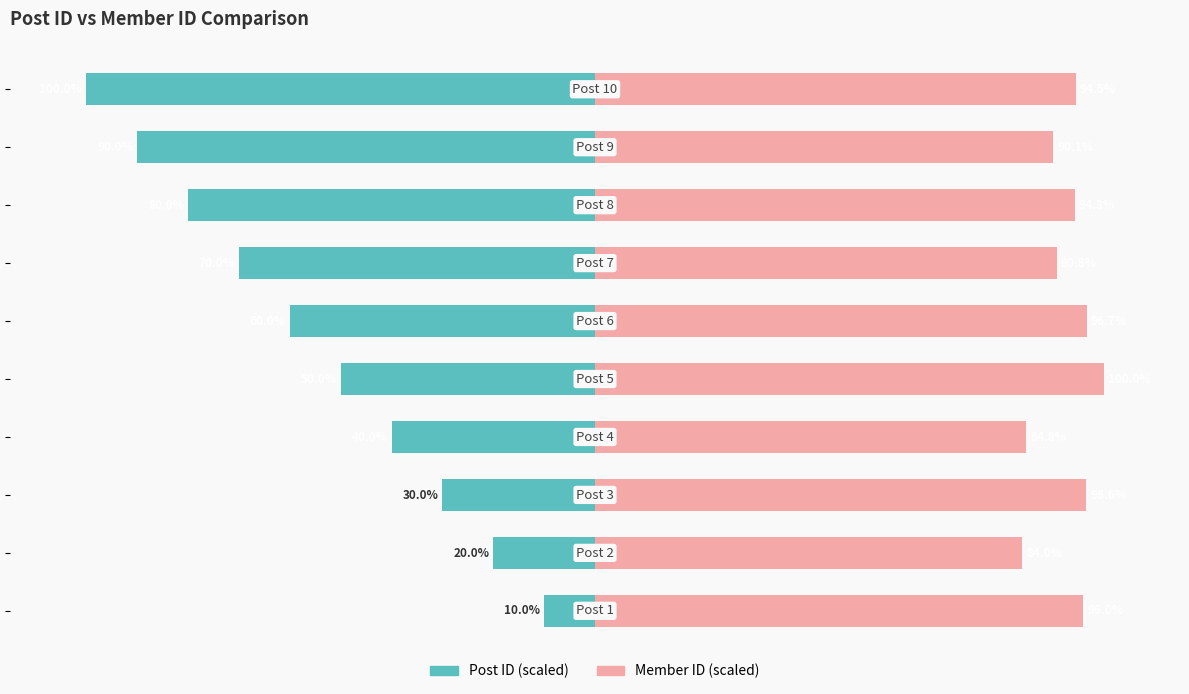

What is the average value of the Member ID (scaled) series?

92.8